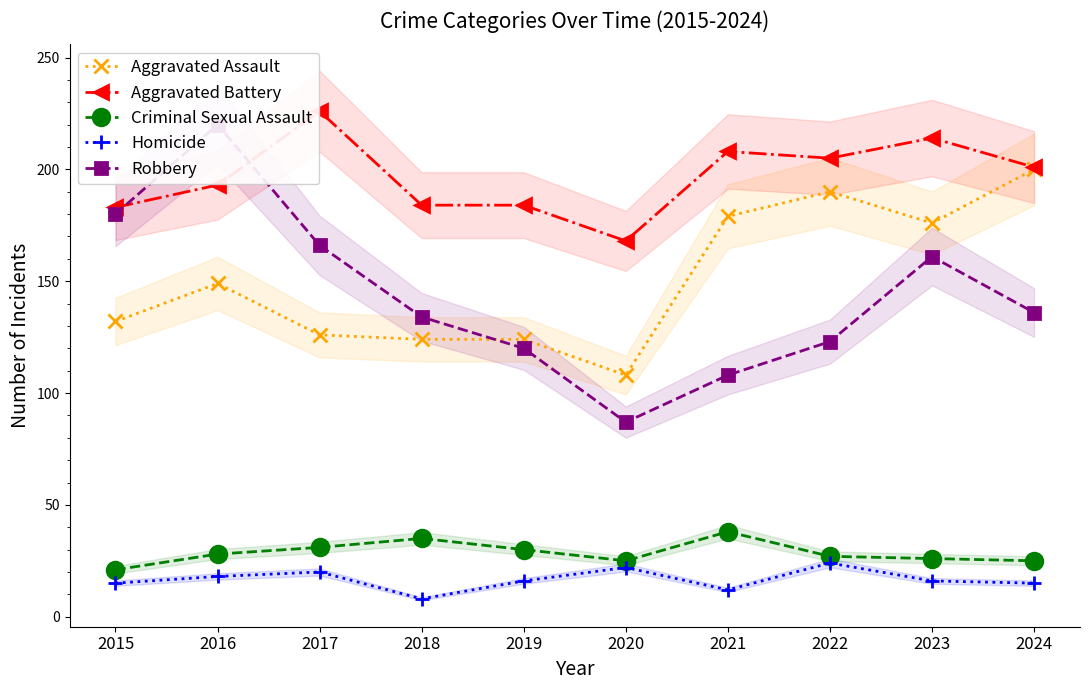

What is the greatest value displayed?

226